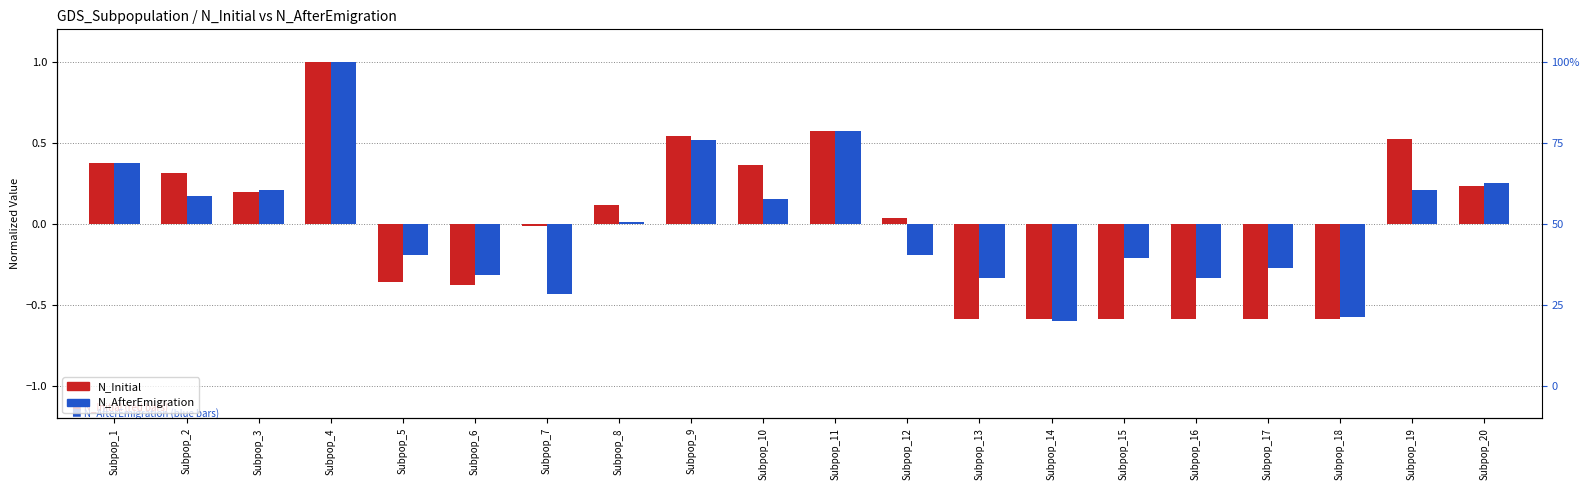

Is it true that N_AfterEmigration equals -0.2 at Subpop_5?

True